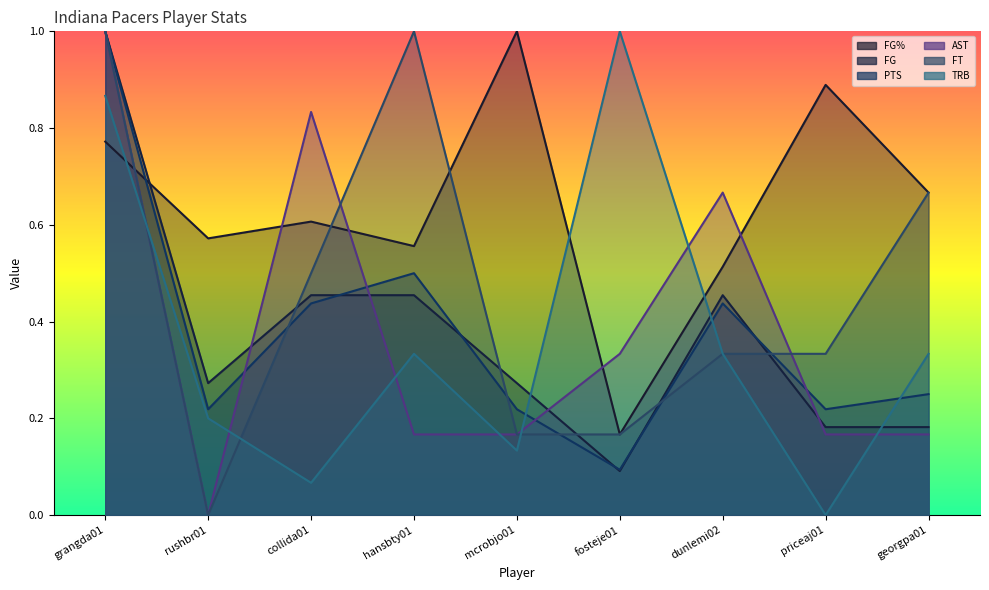

Count the number of data series in this chart.

6